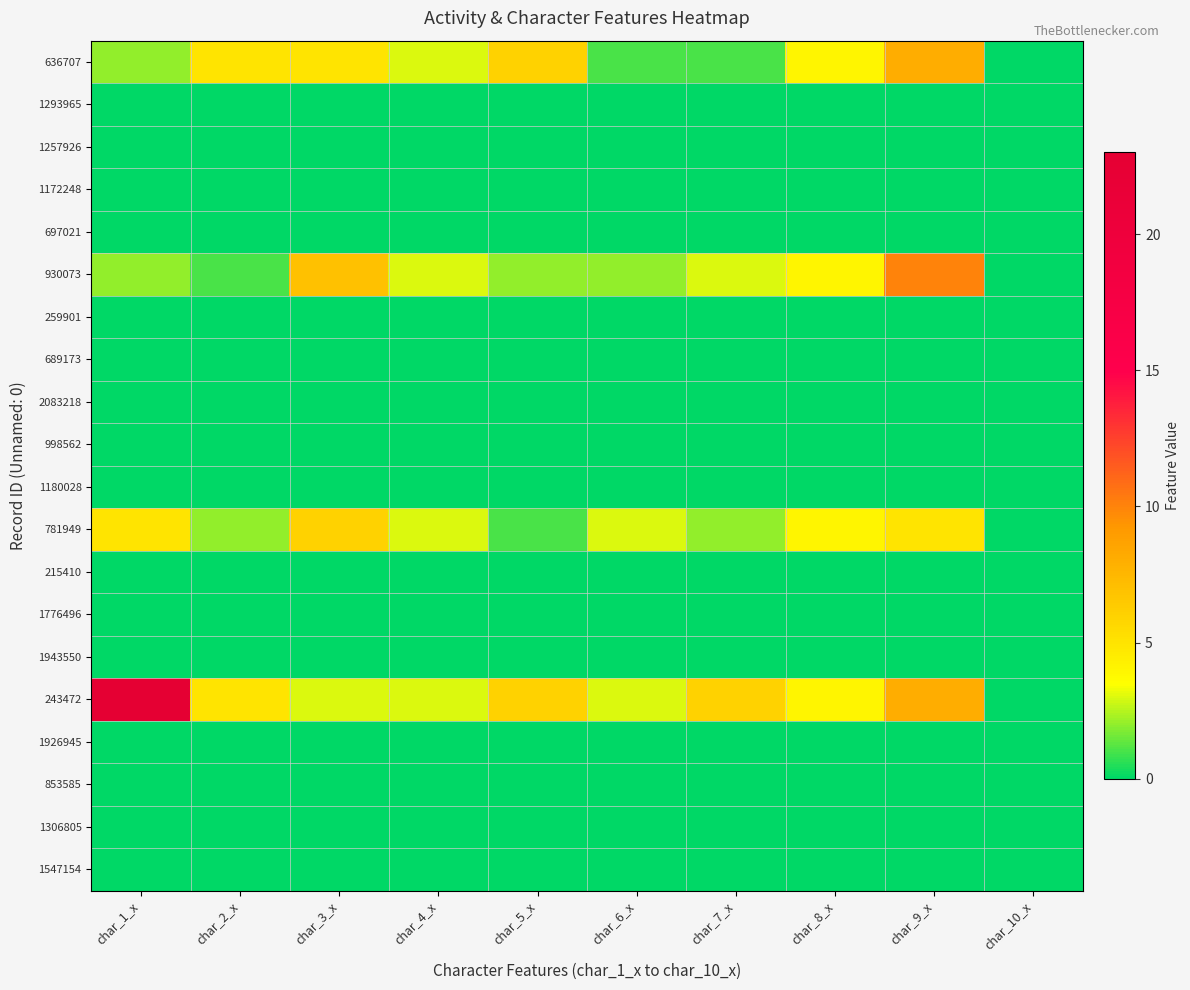

Which category has the lowest value across all series?

char_10_x